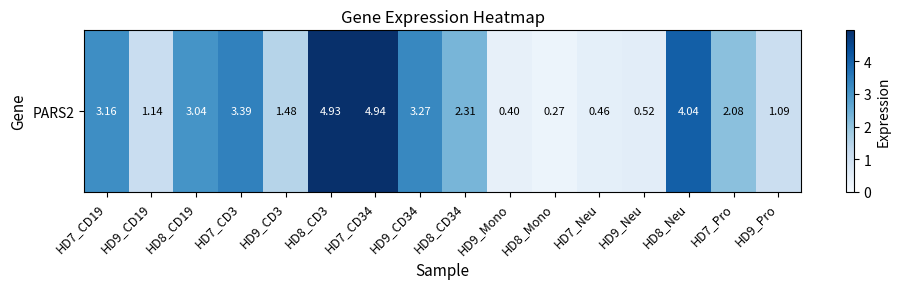

Which has a higher value, HD7_CD34 or HD9_Mono?

HD7_CD34